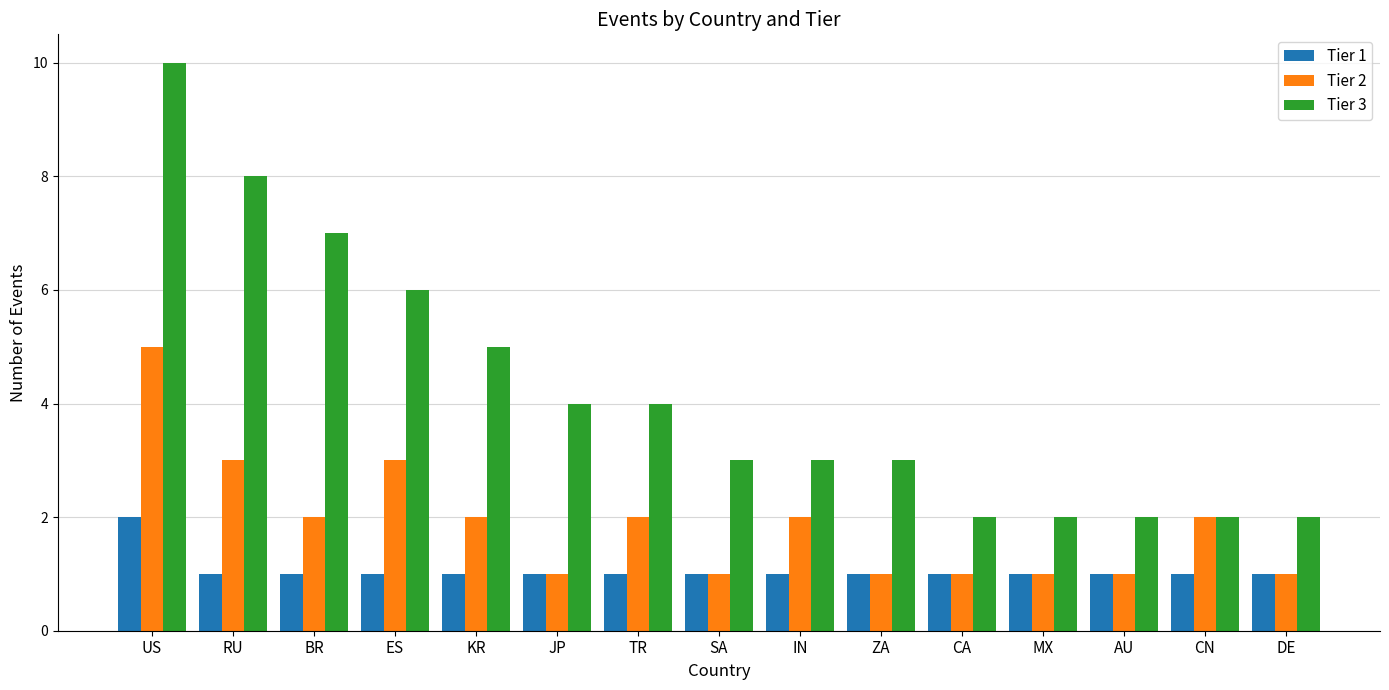

How many categories are shown in the chart?

15